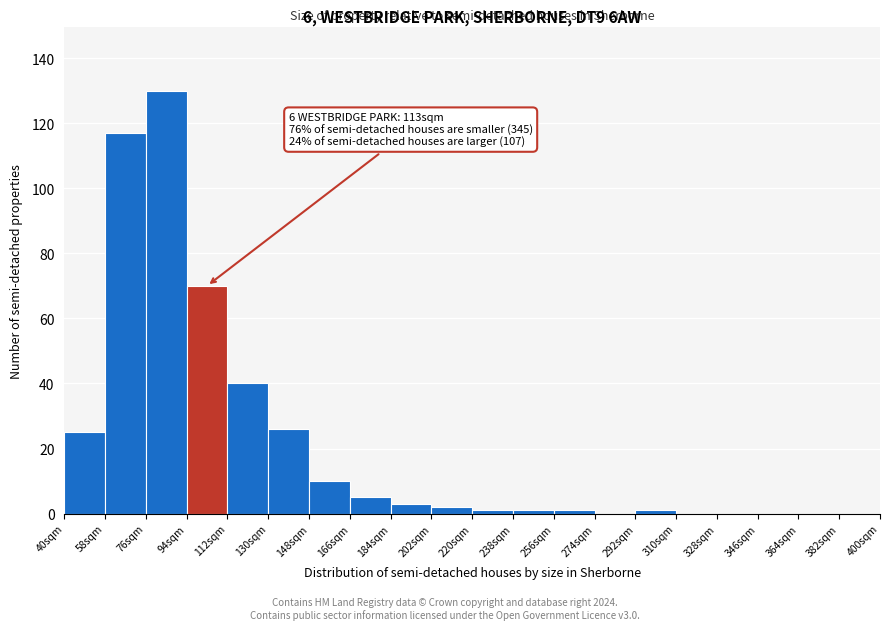

Which range on the x-axis has the tallest bar?

76 to 94